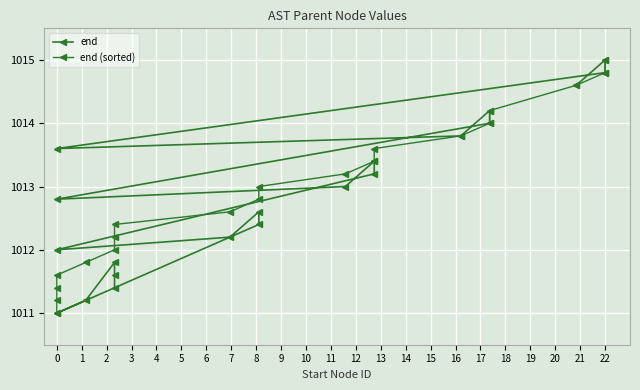

How many series are shown in this chart?

2